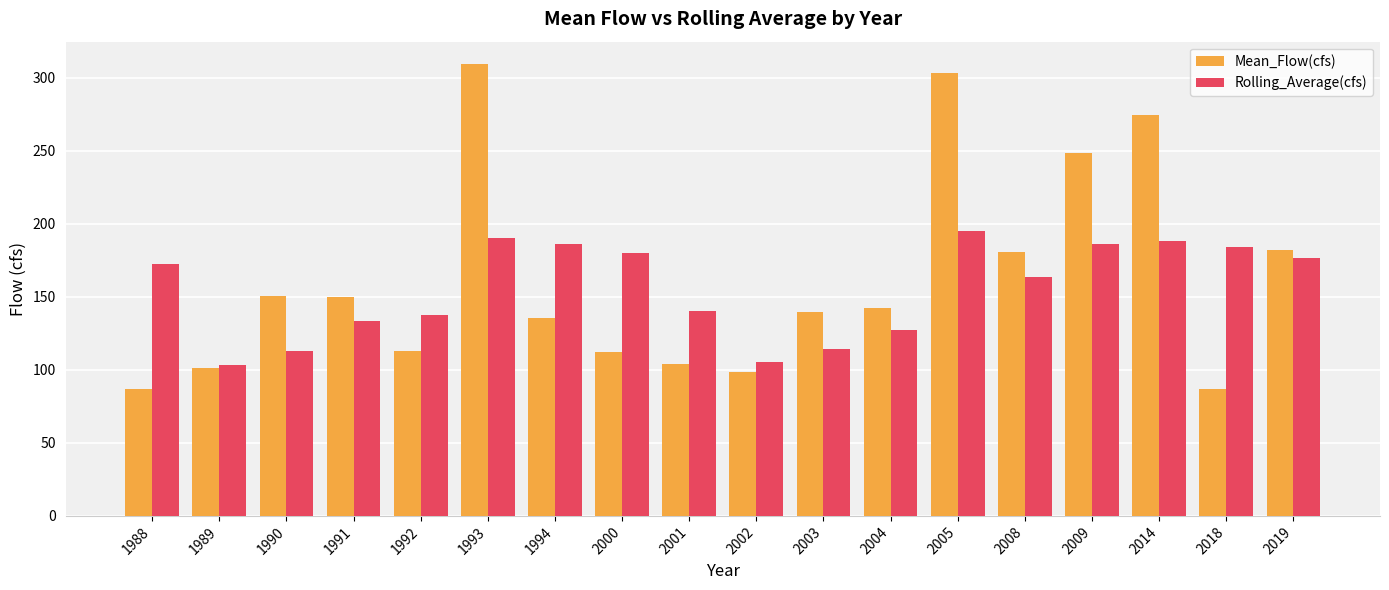

Which series changed the most between 2005 and 2008?

Mean_Flow(cfs)